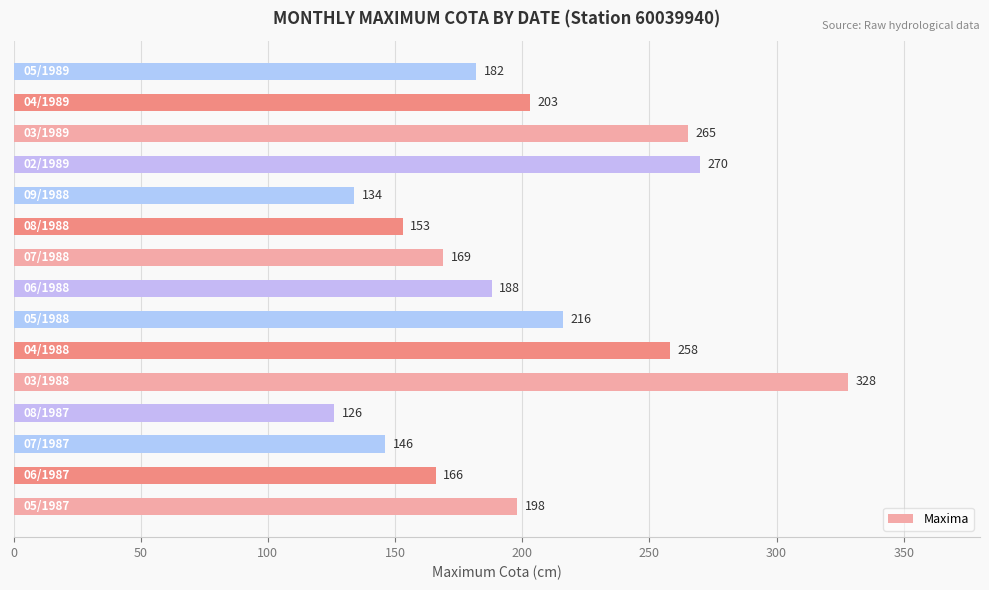

What is the average value?

200